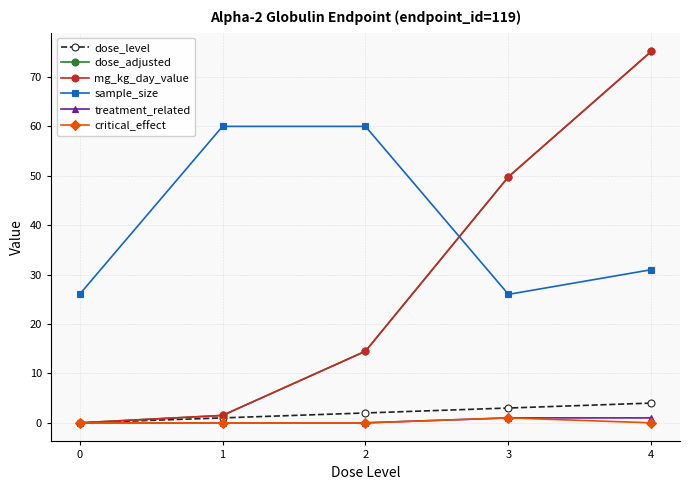

The sample_size series shows 19.2 at 4. True or false?

False